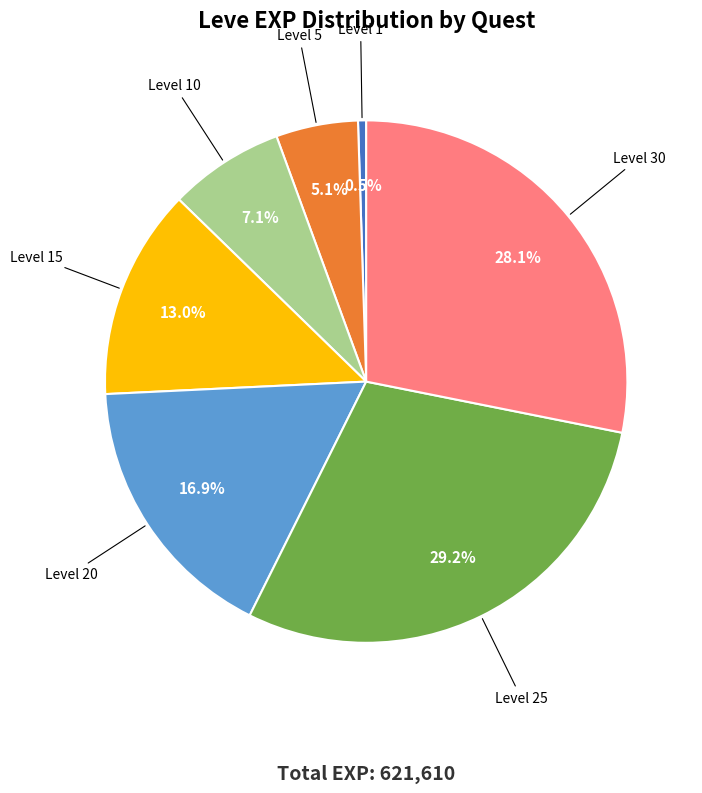

Rank the categories by value from lowest to highest.

Level 1, Level 5, Level 10, Level 15, Level 20, Level 30, Level 25